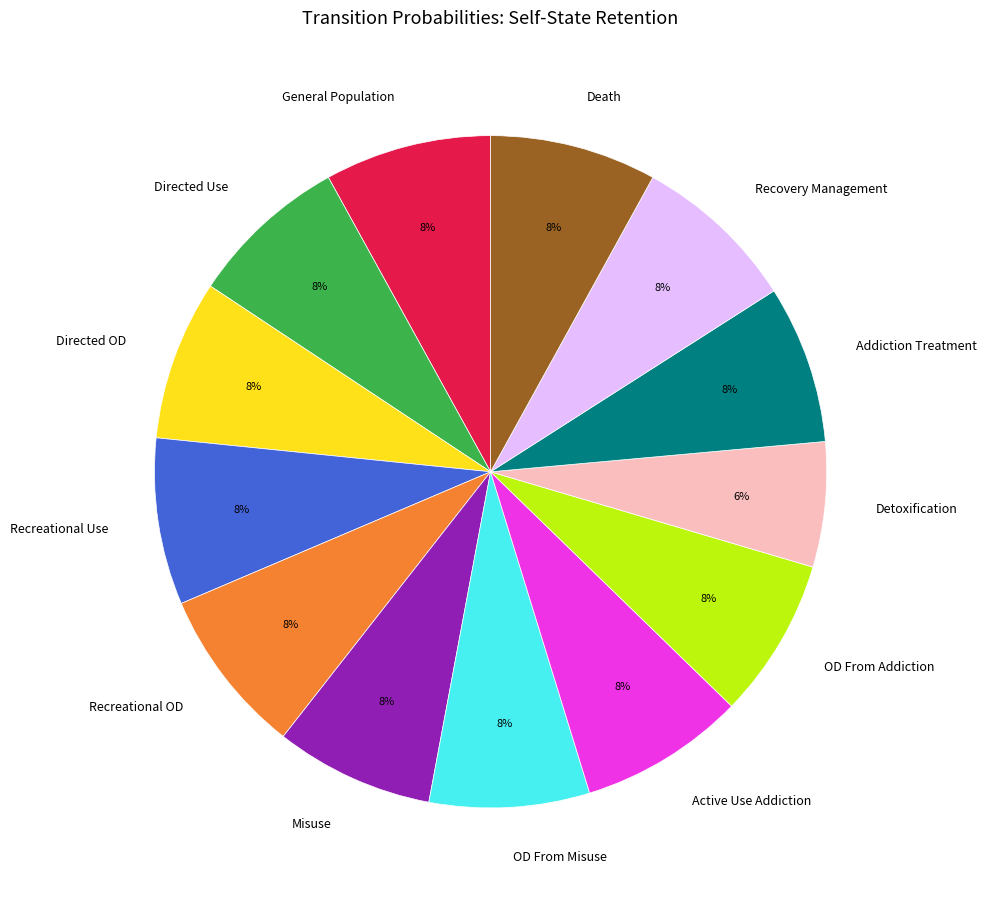

To the nearest percent, what is the difference between the largest and smallest slice percentages?

2%